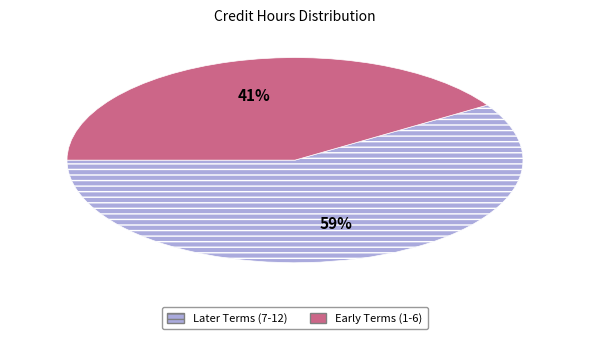

To the nearest percent, what is the difference between the largest and smallest slice percentages?

18%